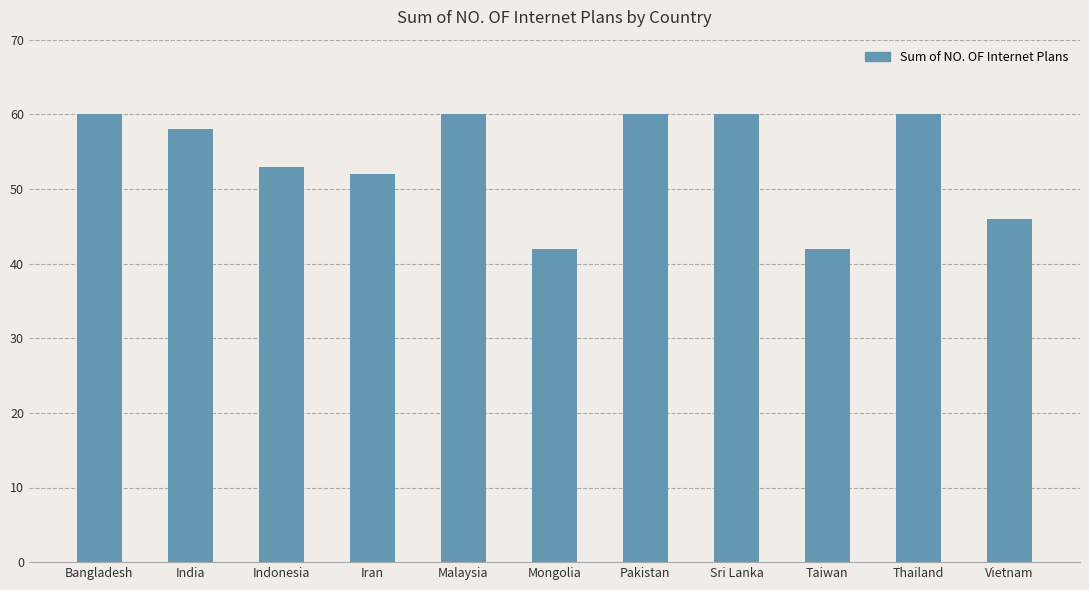

Are the bars horizontal?

No